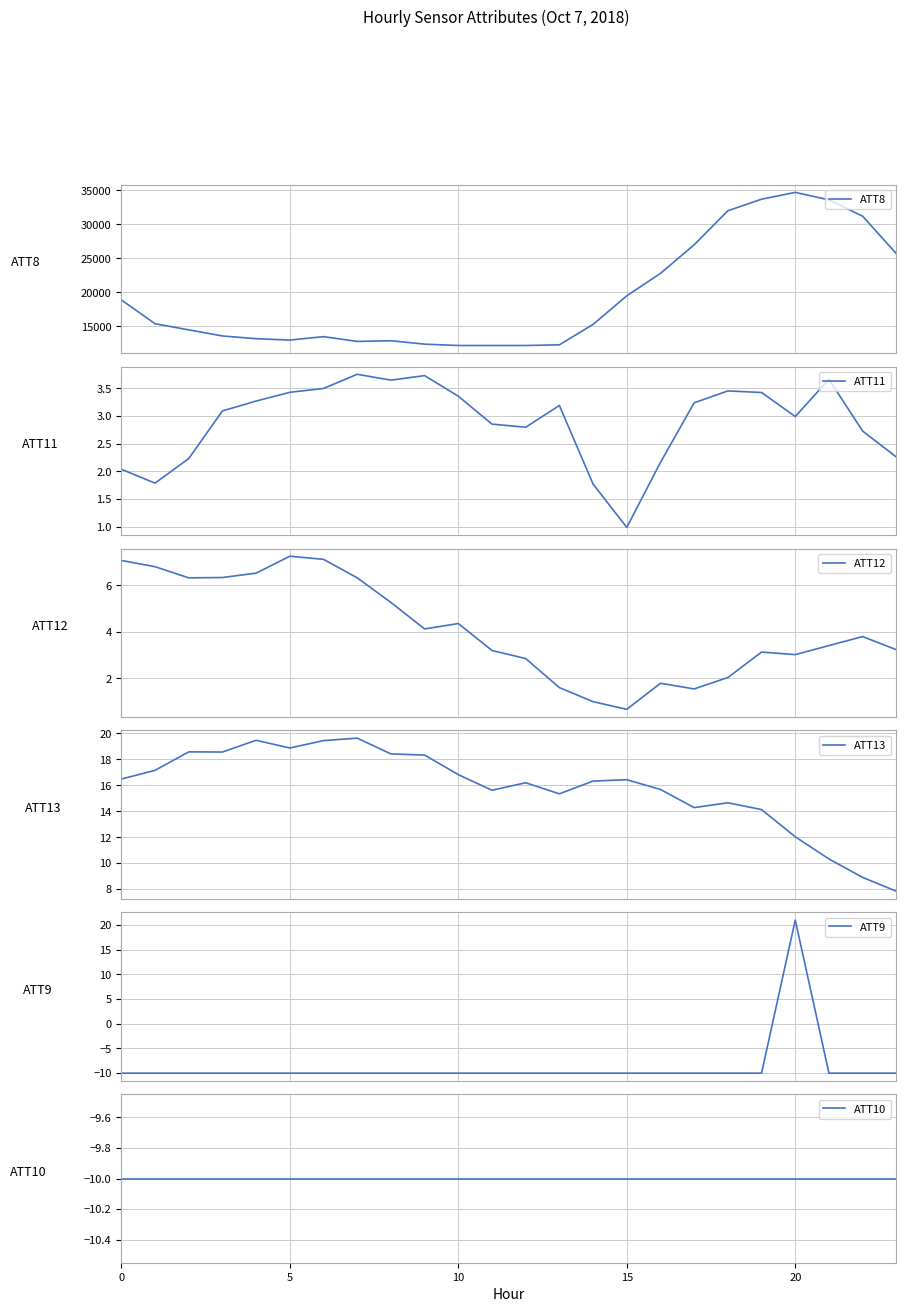

What is the smallest value displayed?

-10.0